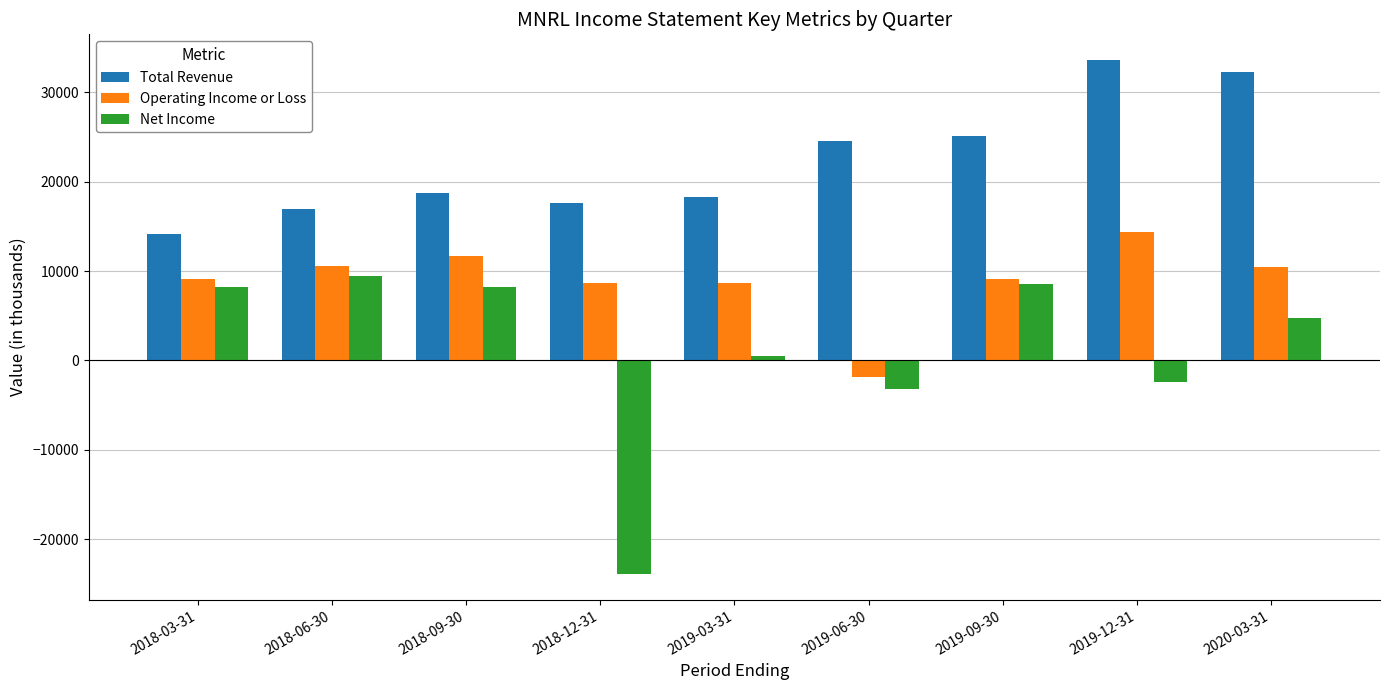

Is it true that Operating Income or Loss equals 5056 at 2020-03-31?

False